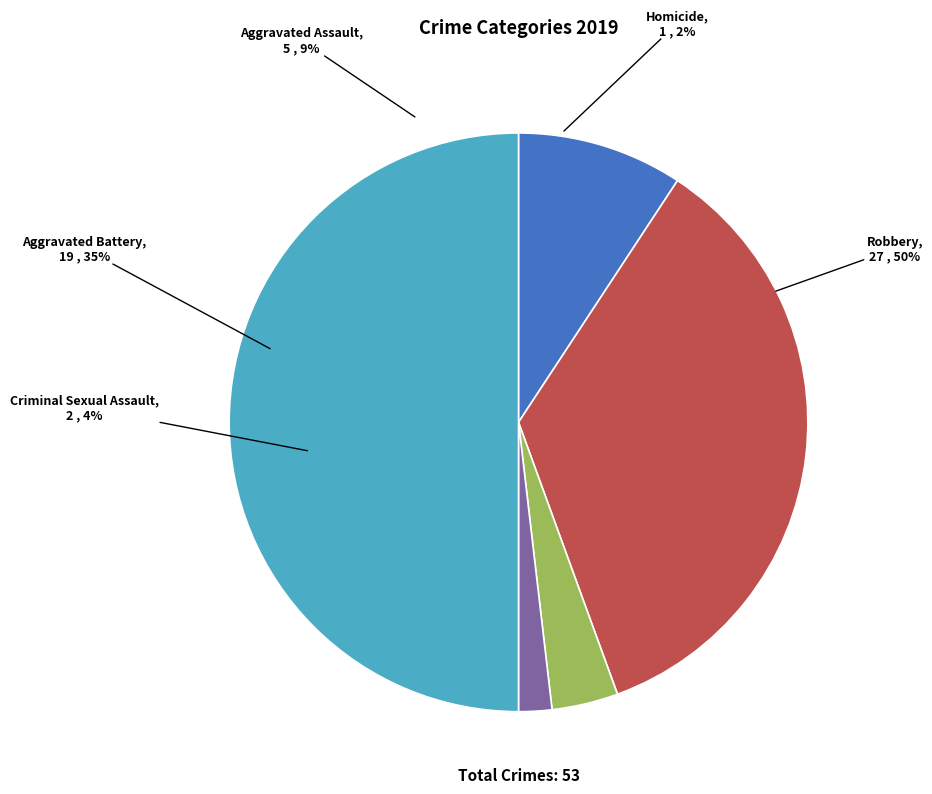

True or false: Criminal Sexual Assault accounts for 4% of the total.

True